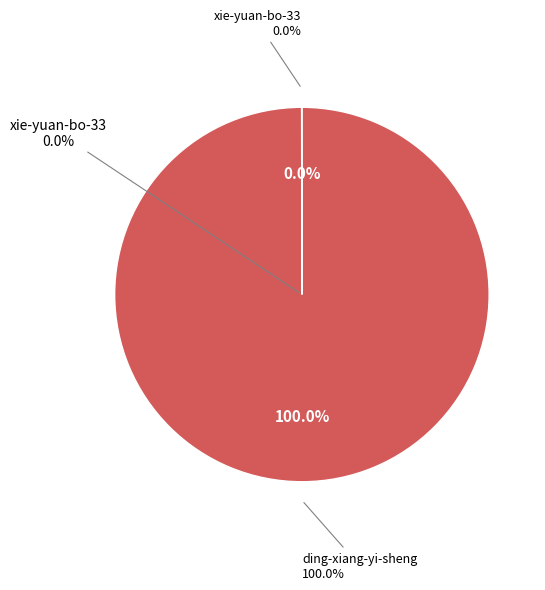

How many slices are in this pie chart?

2